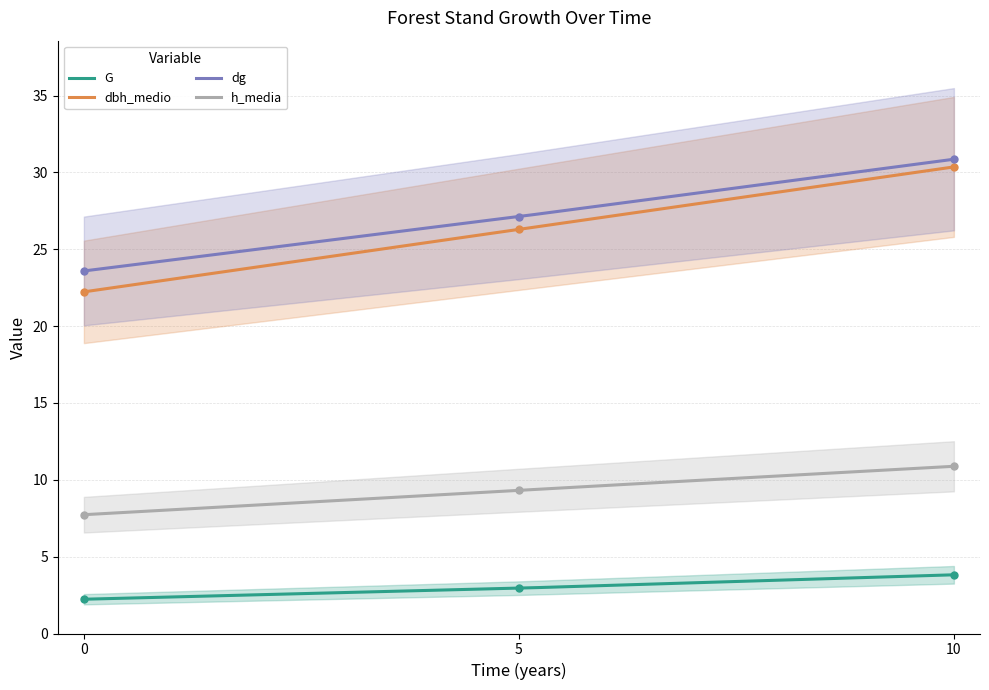

Between 5 and 0, which is larger?

5